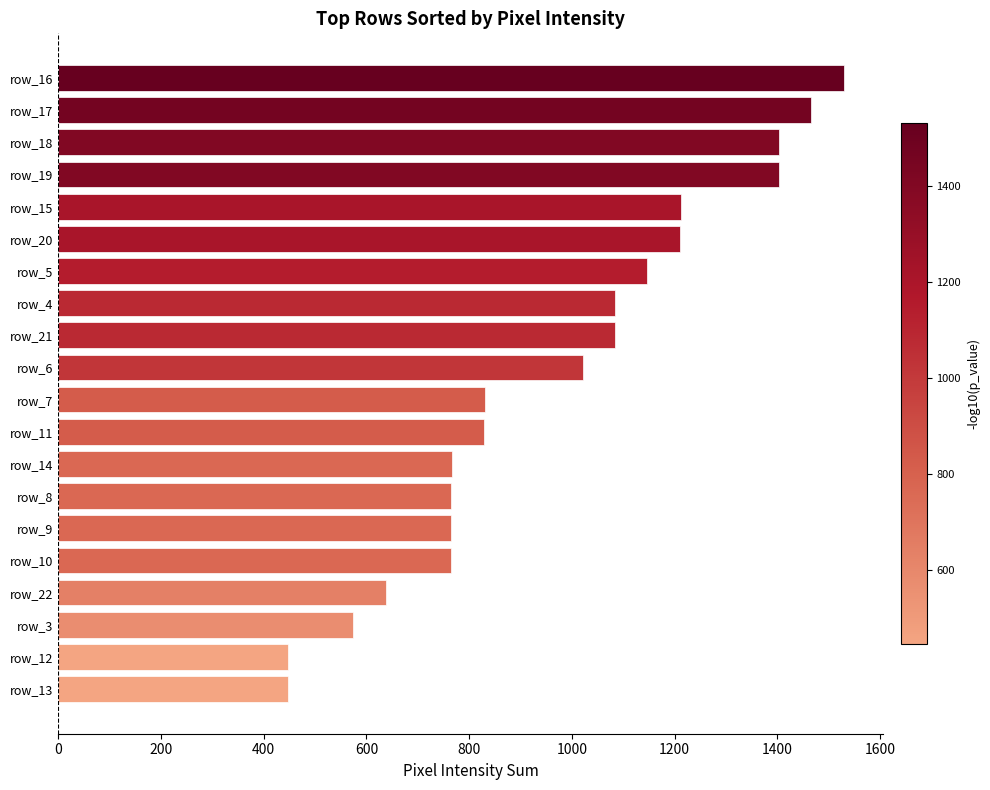

What is the label of the 18th bar from the bottom?

row_18